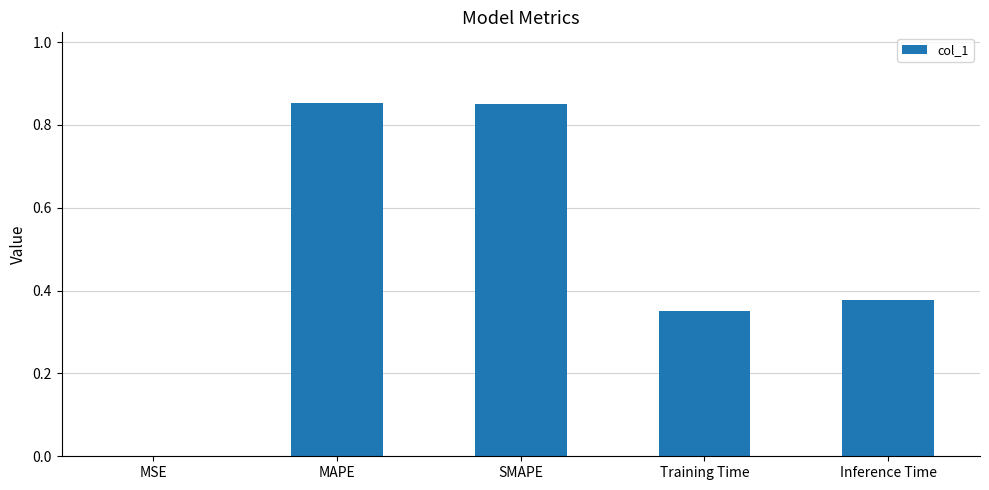

Which has a higher value, MAPE or Inference Time?

MAPE